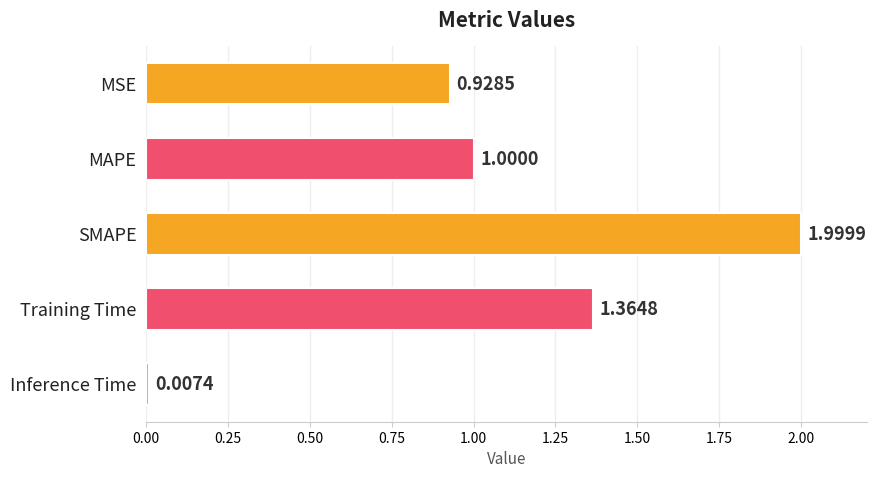

What is the sum of all values?

5.3